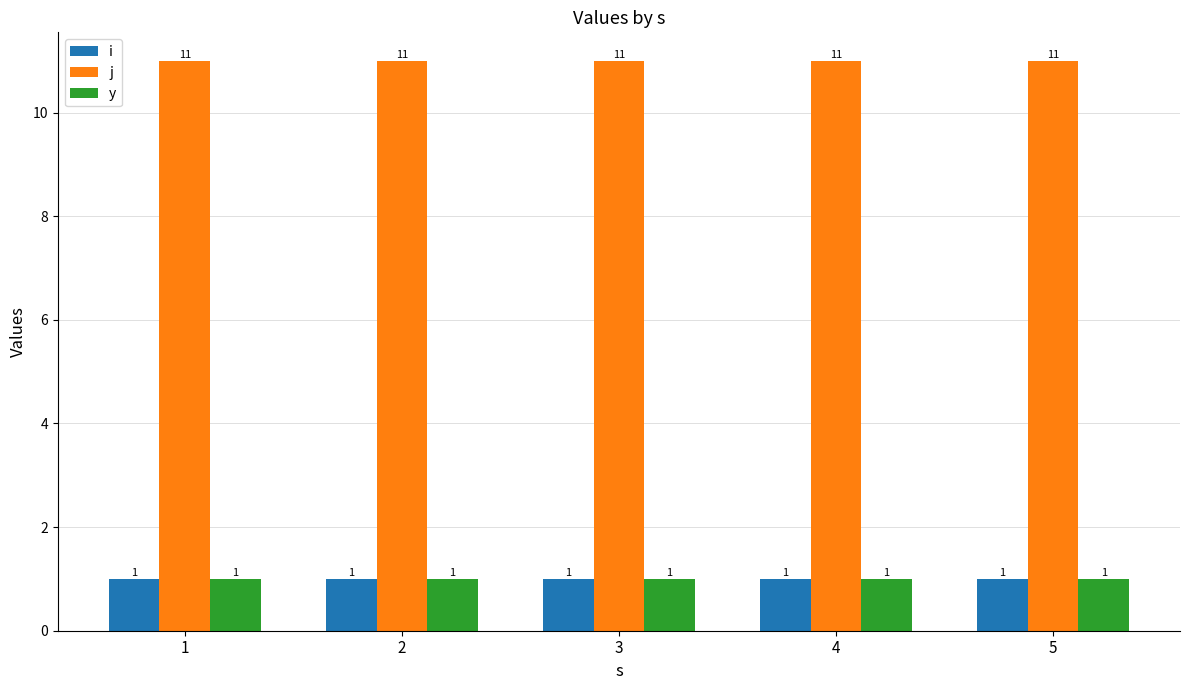

True or false: j has a value of 15 at 4.

False